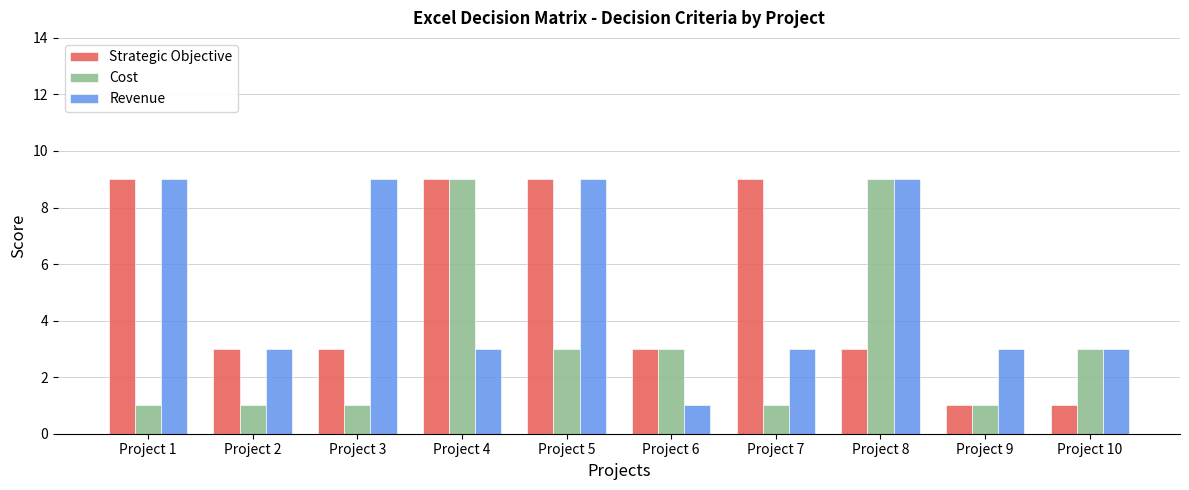

Where does the Strategic Objective series first go above 3?

Project 1